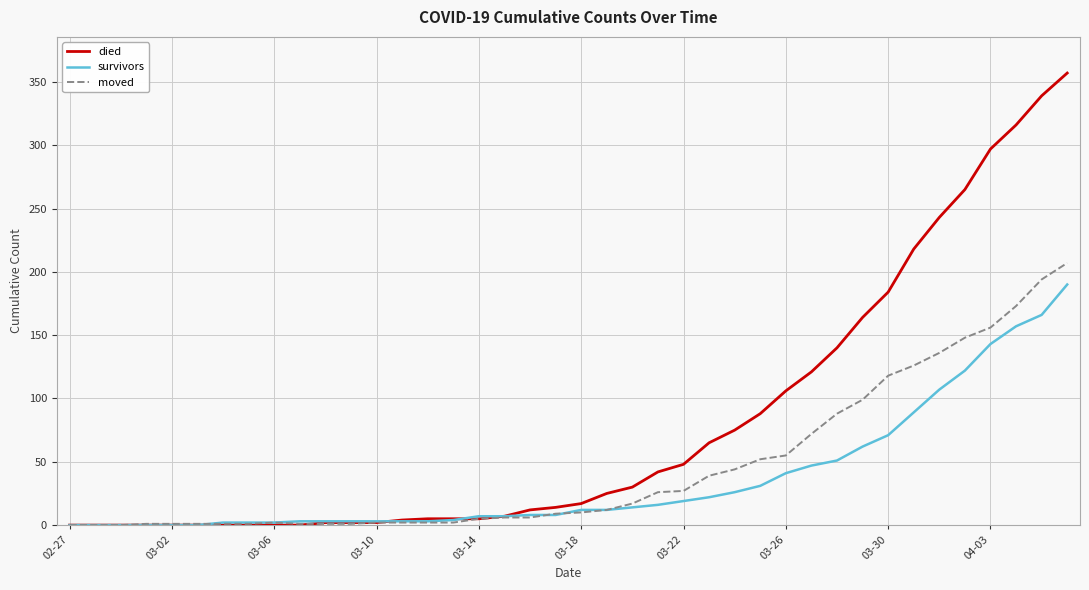

Which series has the largest range (max minus min)?

died